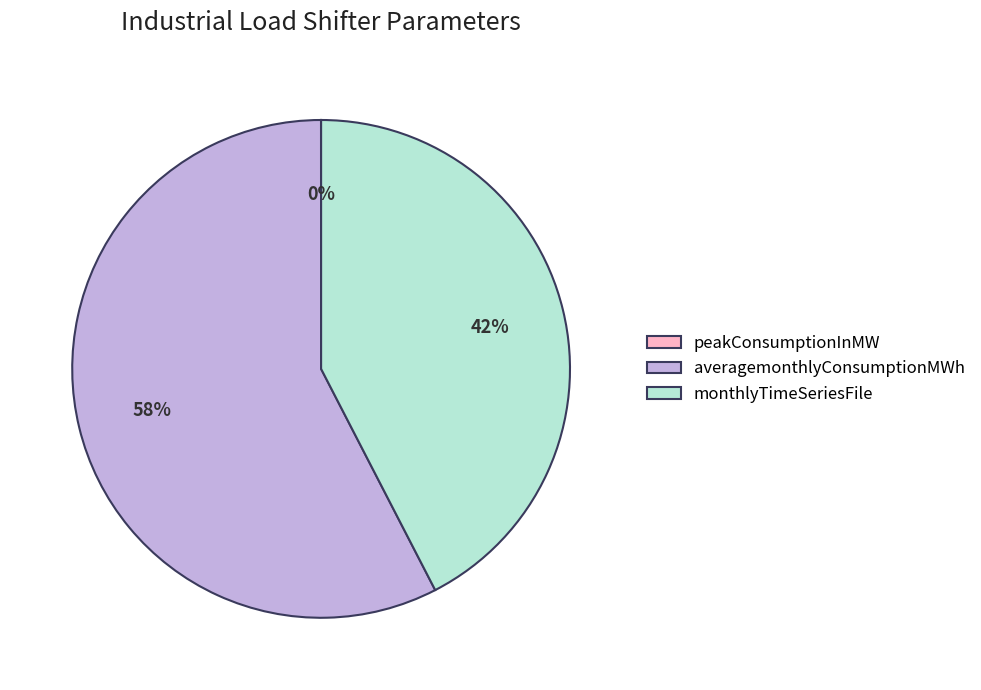

To the nearest percent, what is the average slice percentage?

33%